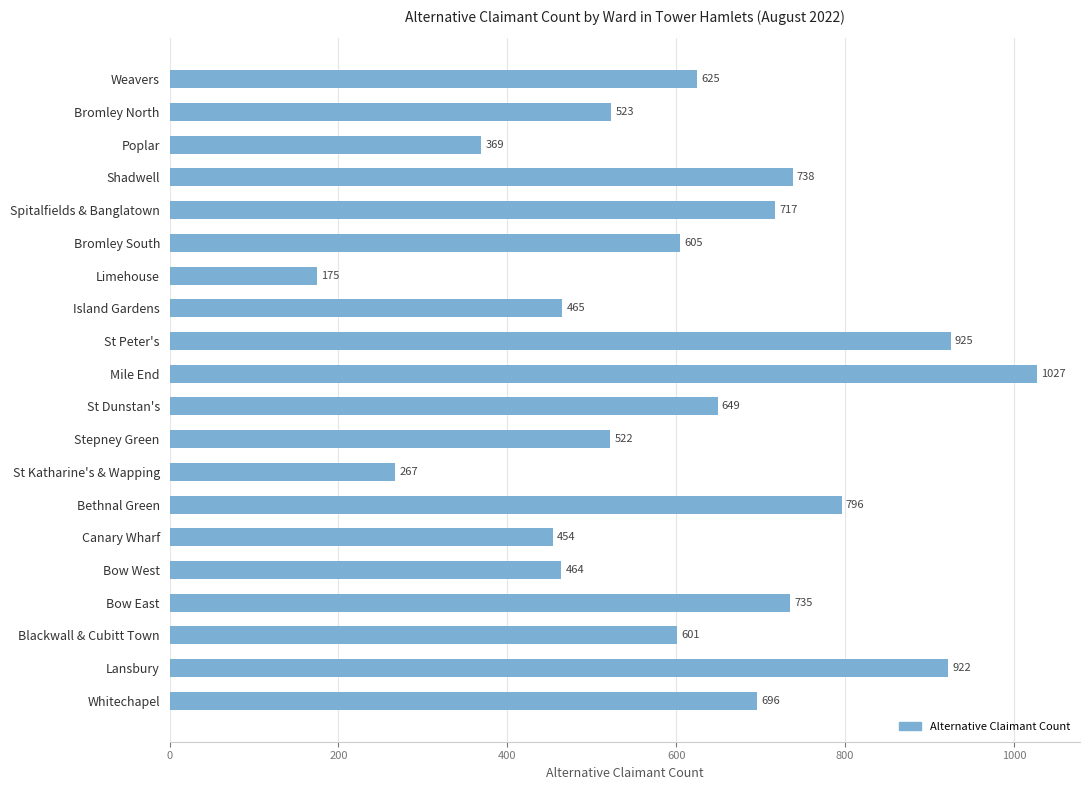

Reading top to bottom, extract all data points from this chart.

Weavers=625	Bromley North=523	Poplar=369	Shadwell=738	Spitalfields & Banglatown=717	Bromley South=605	Limehouse=175	Island Gardens=465	St Peter's=925	Mile End=1027	St Dunstan's=649	Stepney Green=522	St Katharine's & Wapping=267	Bethnal Green=796	Canary Wharf=454	Bow West=464	Bow East=735	Blackwall & Cubitt Town=601	Lansbury=922	Whitechapel=696